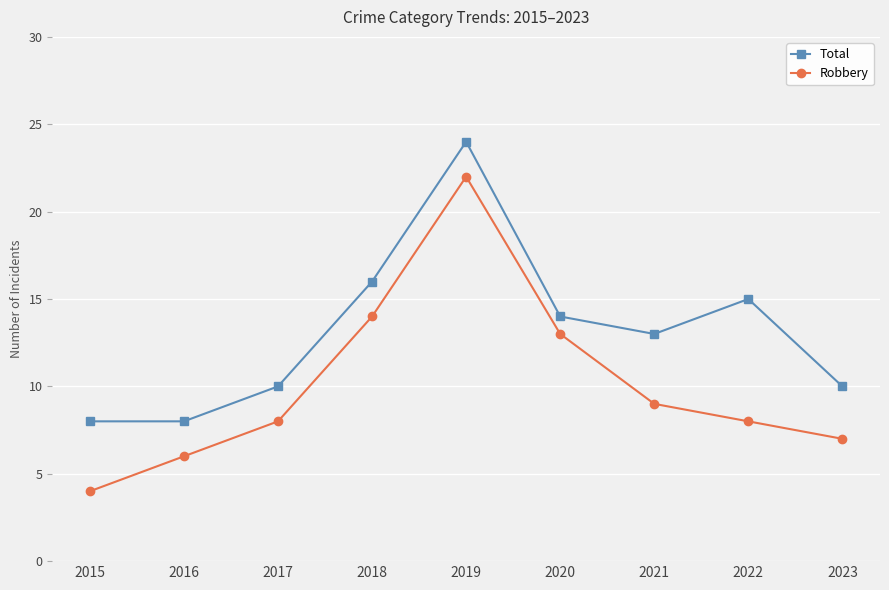

True or false: Total has a value of 10 at 2017.

True